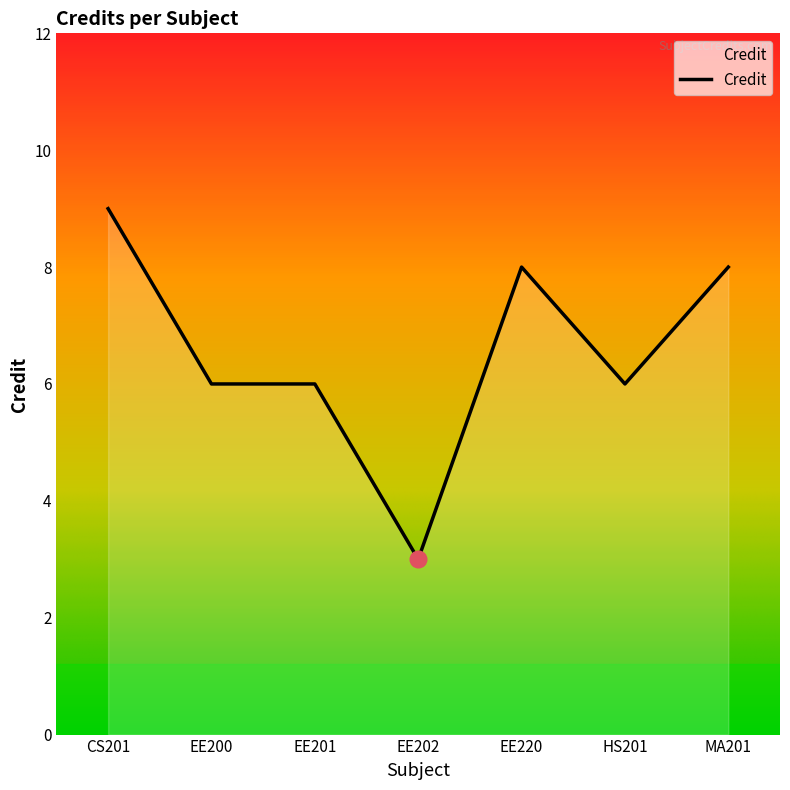

At which label does the data first exceed 6?

CS201